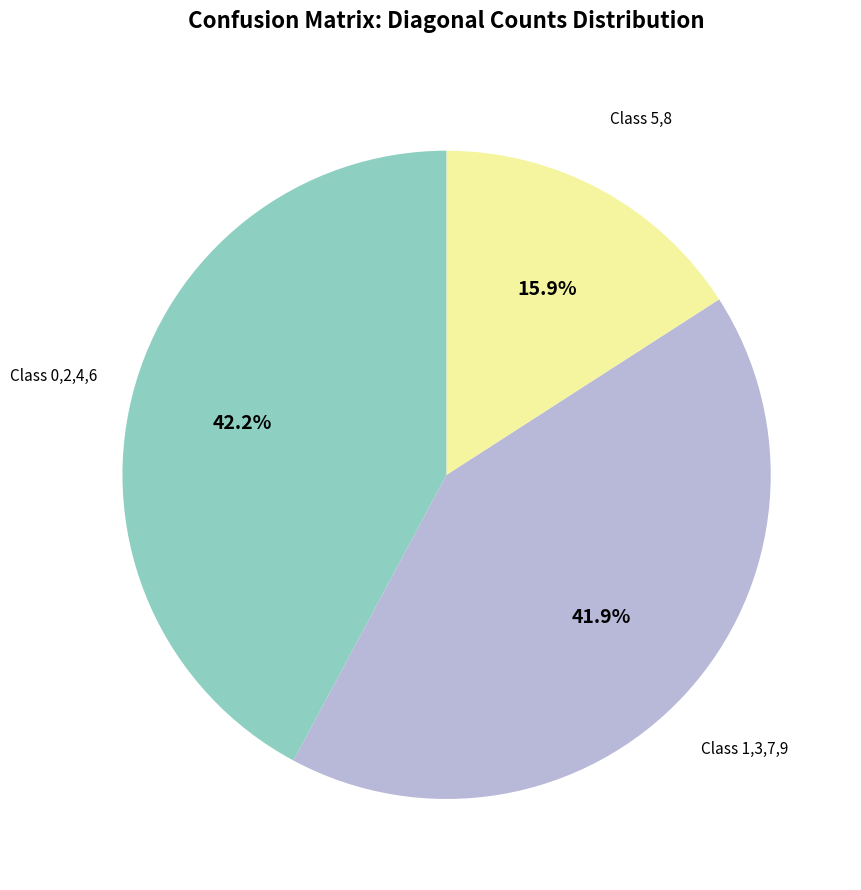

Does any single category account for the majority?

No